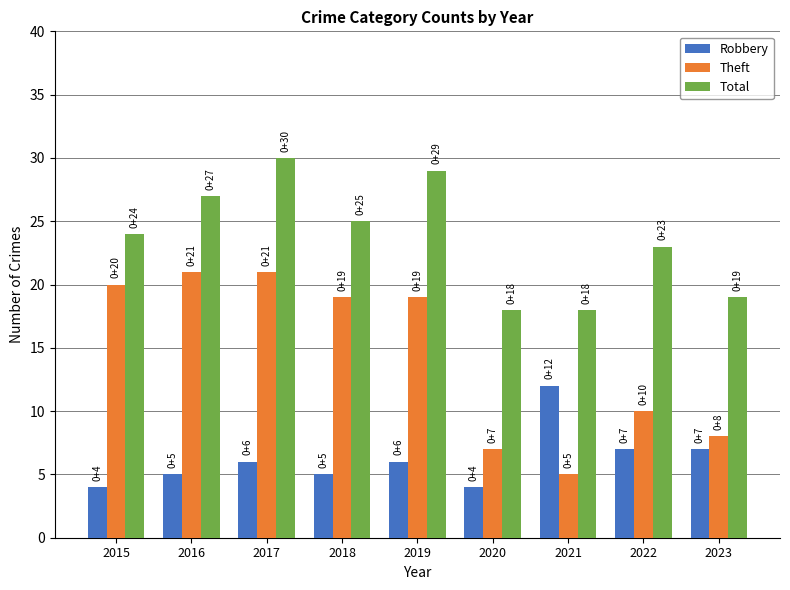

Which series has the largest total across all categories?

Total